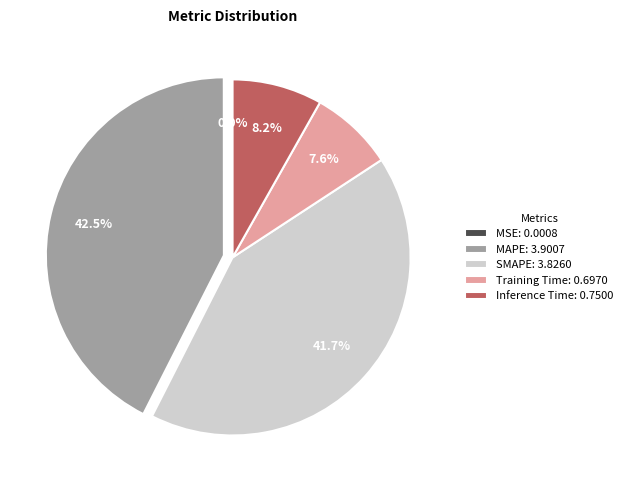

What is the largest slice in the pie chart?

MAPE